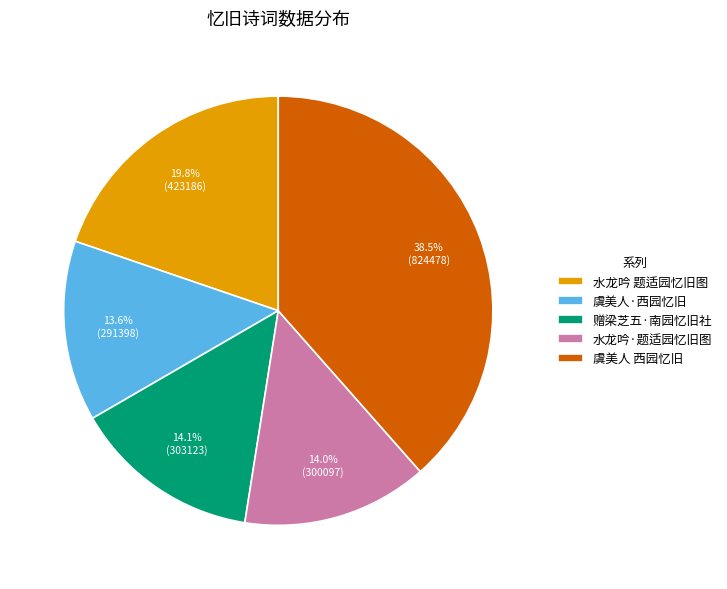

True or false: 水龙吟 题适园忆旧图 accounts for 27% of the total.

False